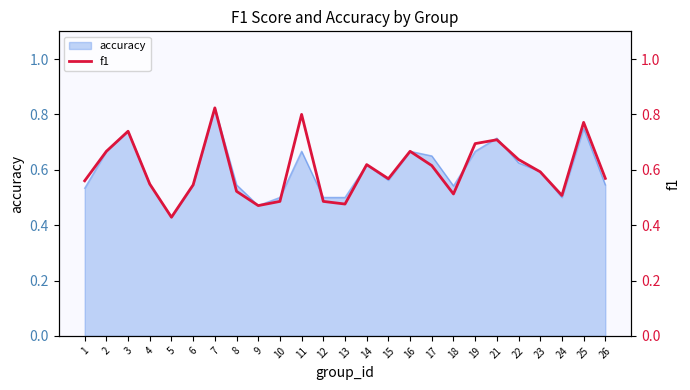

At which category does the chart reach its minimum across all series?

5